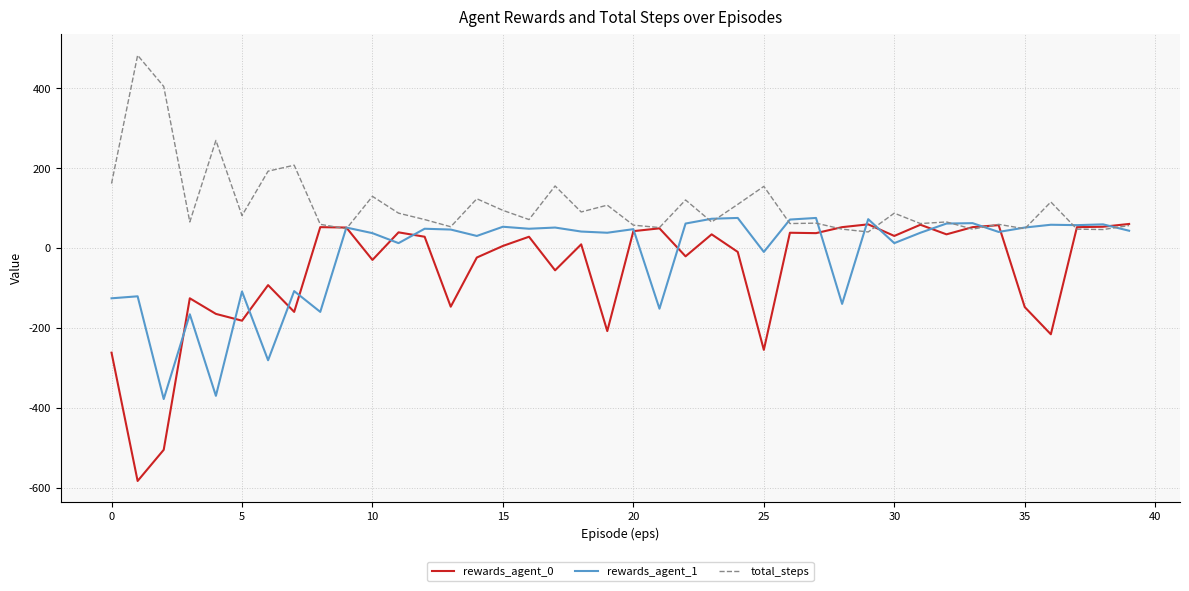

What is the greatest value displayed?

483